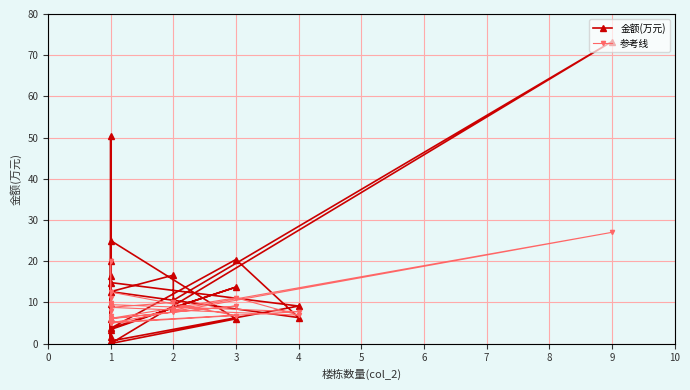

How many lines are shown in the chart?

2